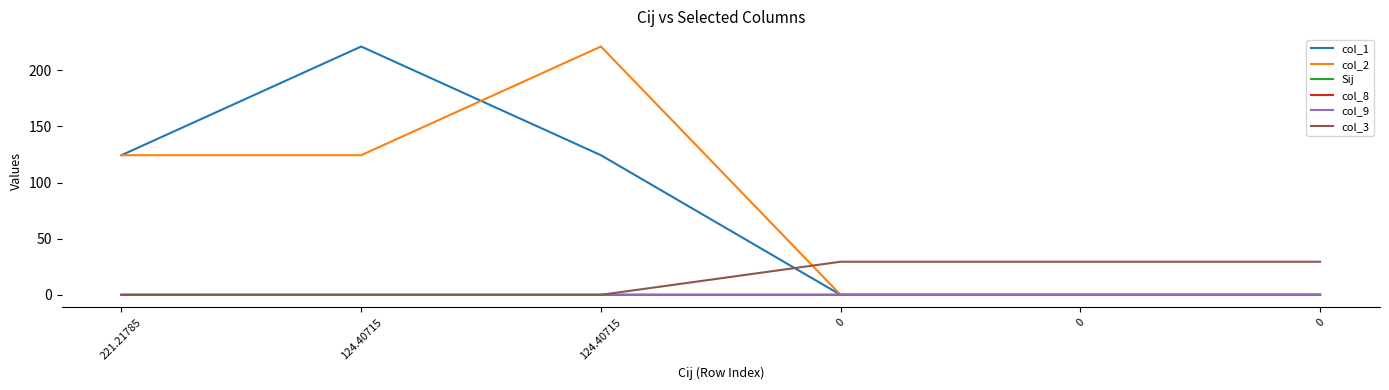

What is the difference between the col_2 values at 221.21785 and 0?

124.4